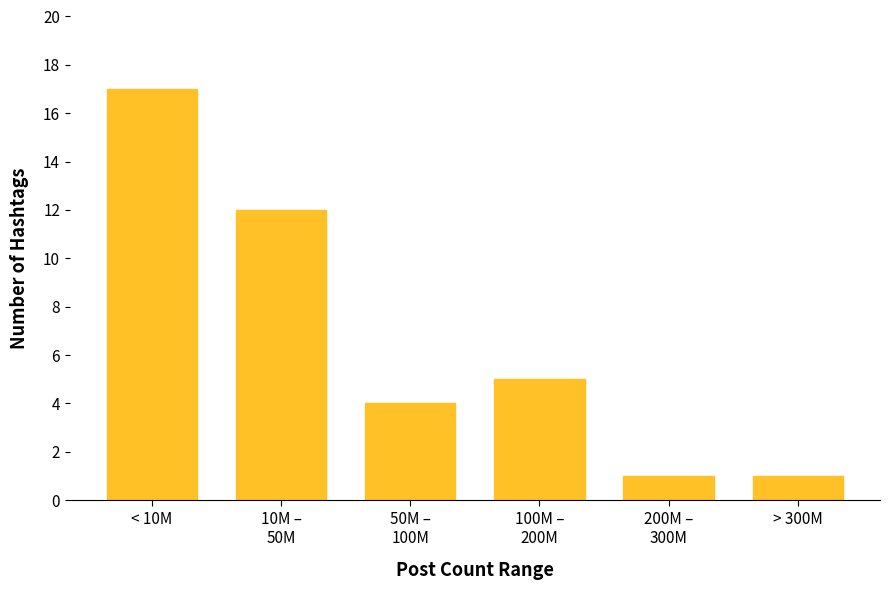

Reading right to left, what are all the values shown in this chart?

1	1	5	4	12	17